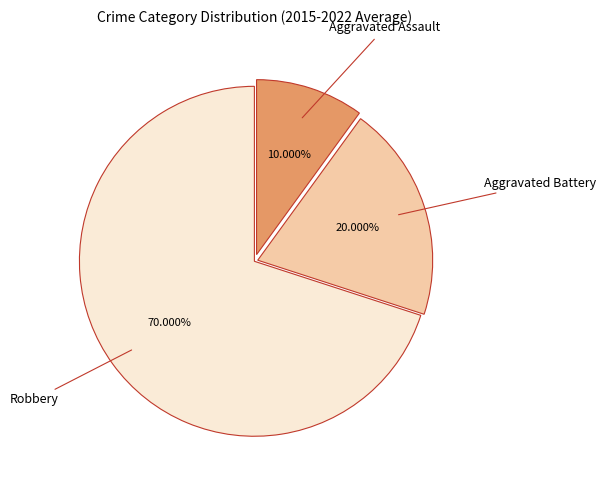

What is the largest slice in the pie chart?

Robbery